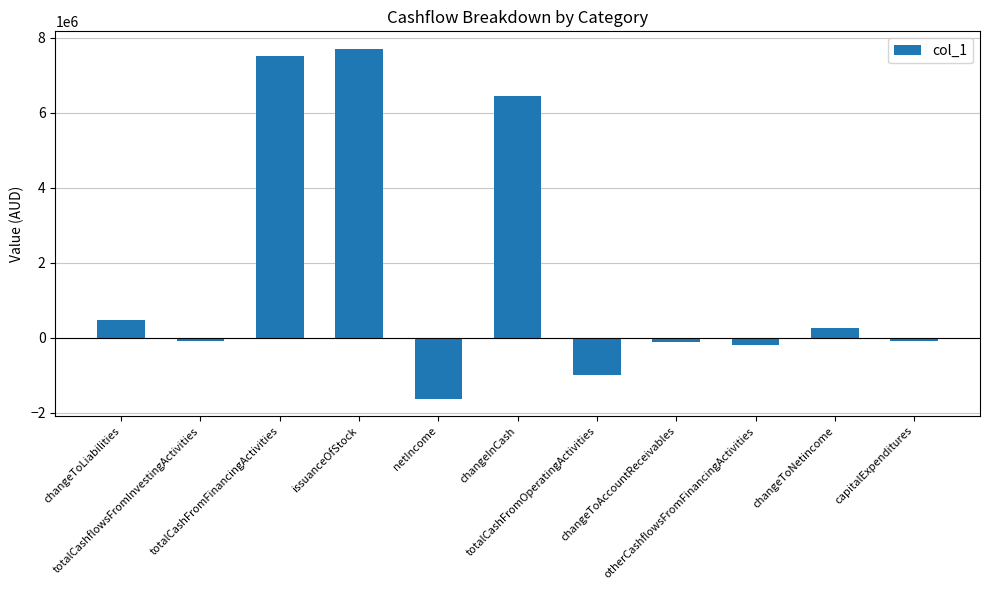

The chart shows a value of -637555 at netIncome. True or false?

False